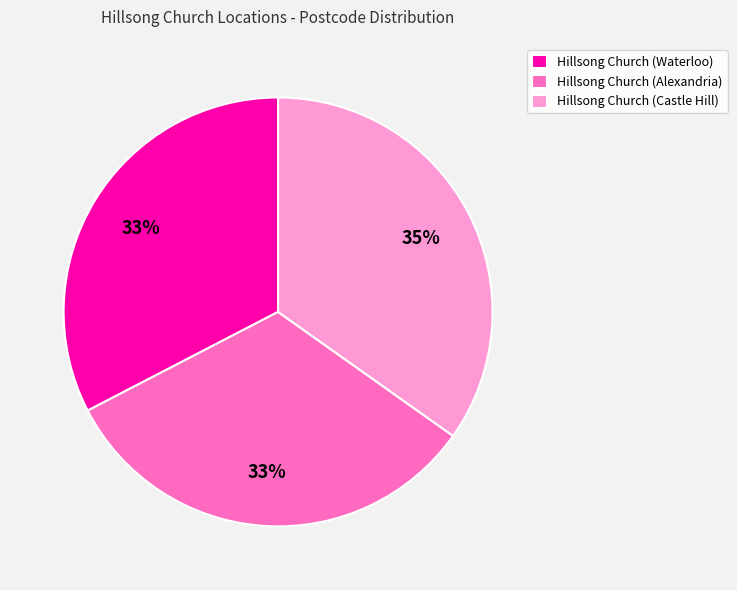

Is there any slice that represents more than half of the pie?

No